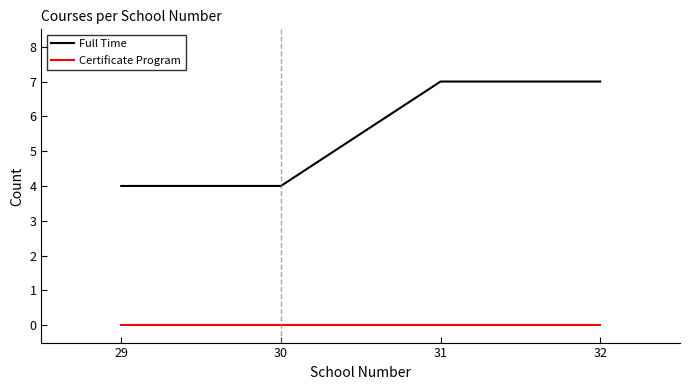

Is it true that Full Time equals 2 at 31?

False